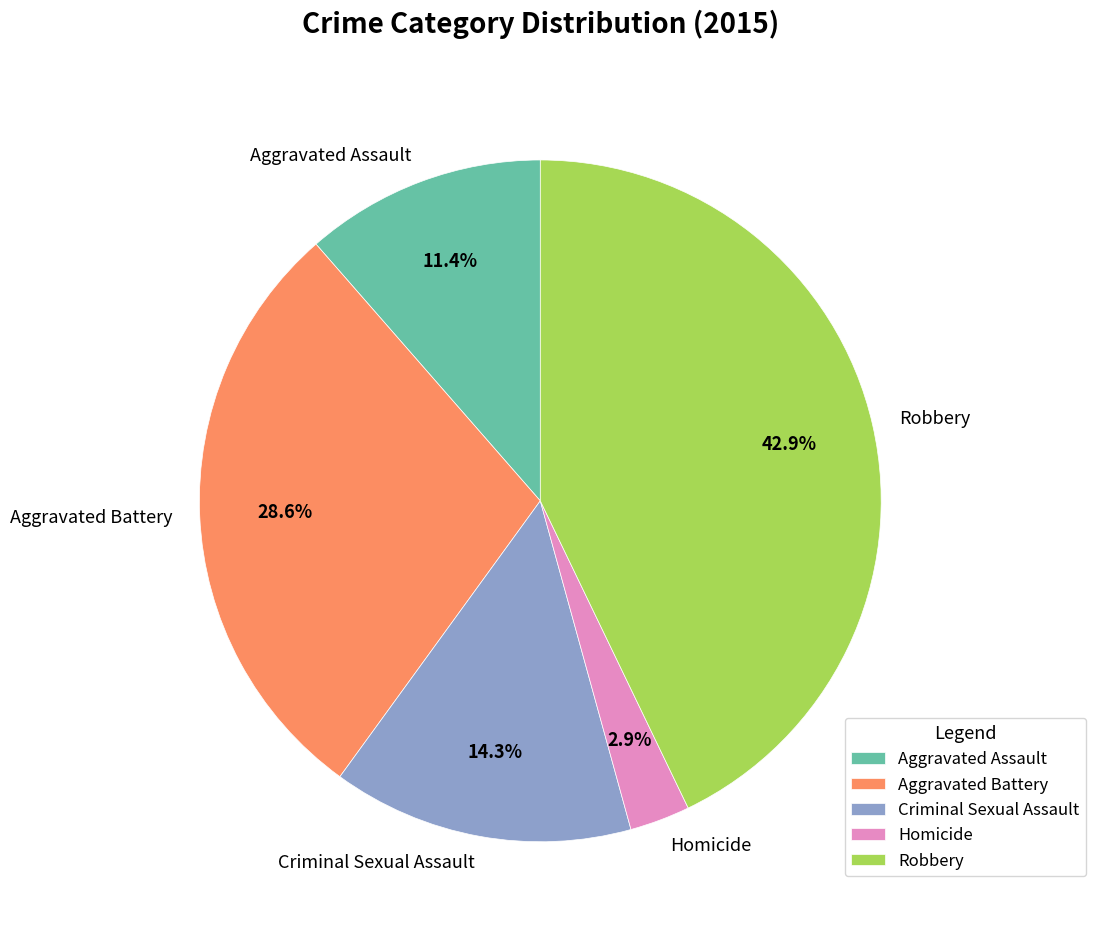

What percentage is NOT represented by Aggravated Assault?

88.6%